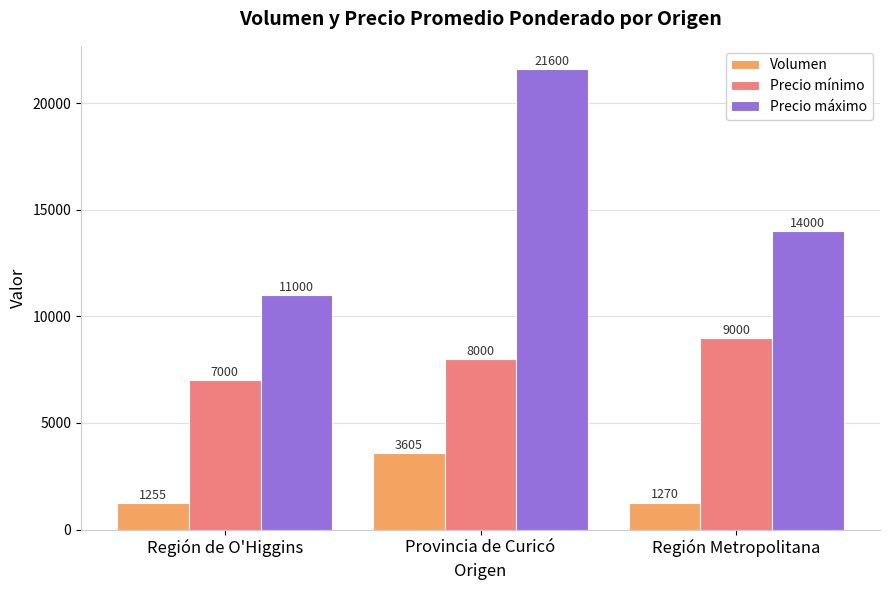

What is the sum of all Precio máximo values?

46600